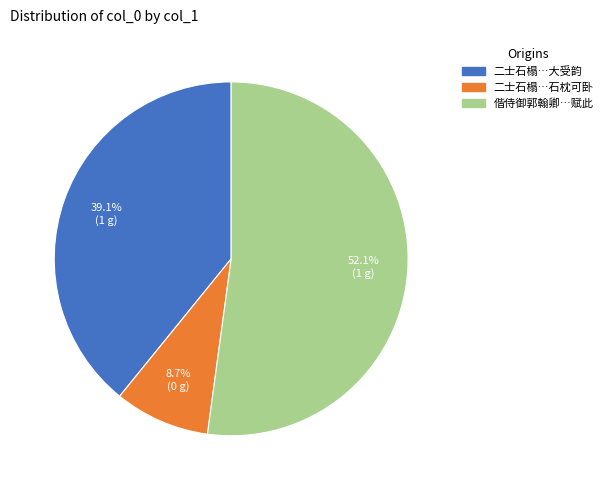

Combined, what portion of the pie is 二士石榻…大受韵 and 偕侍御郭翰卿…赋此?

91.3%